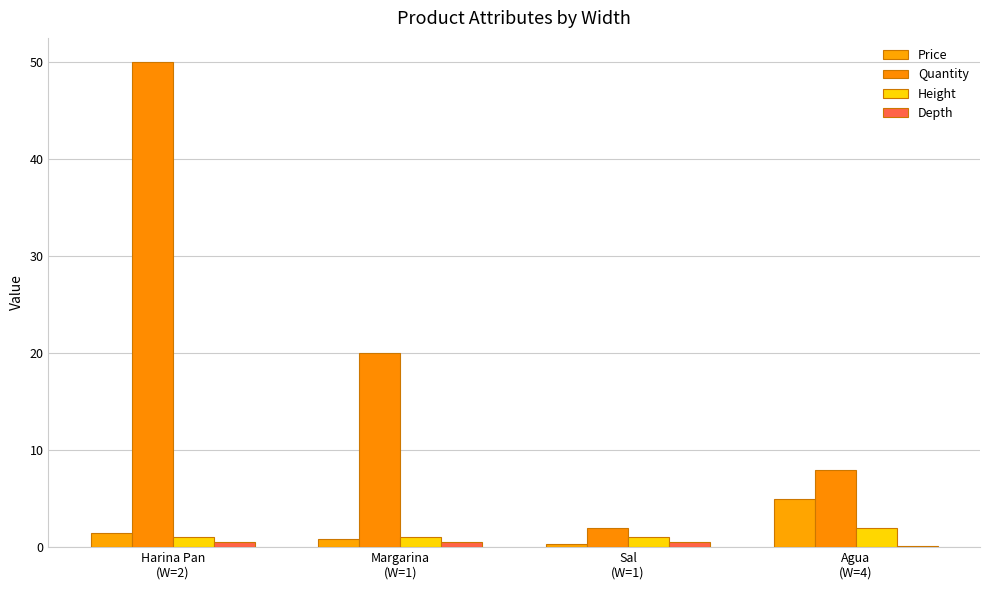

How many distinct data groups are displayed?

4